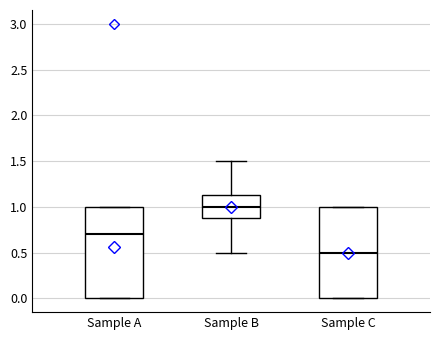

Reading left to right, transcribe this box plot: for each box, give where its median line is, the range the box spans, and where its two whiskers end, as read against the y-axis. The values are not printed on the chart, so give them approximately, as read against the axis.

Sample A: median 0.70, box 0.00 to 1.00, whiskers 0.00 to 1.00
Sample B: median 1.00, box 0.90 to 1.15, whiskers 0.50 to 1.50
Sample C: median 0.50, box 0.00 to 1.00, whiskers 0.00 to 1.00